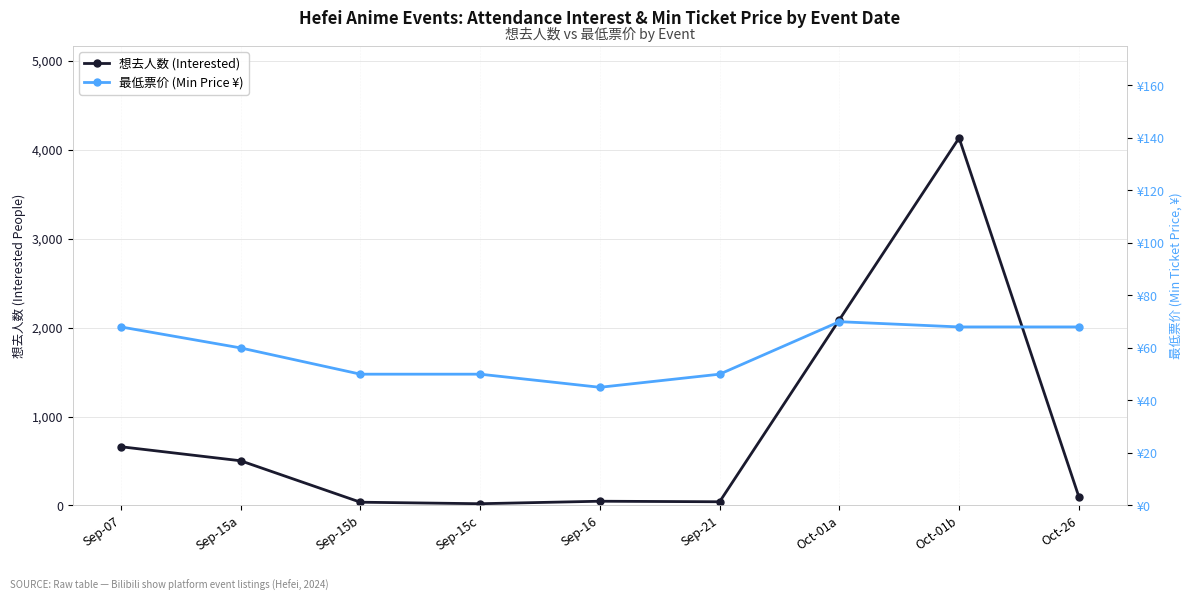

At which label does 想去人数 (Interested) first exceed 98?

Sep-07